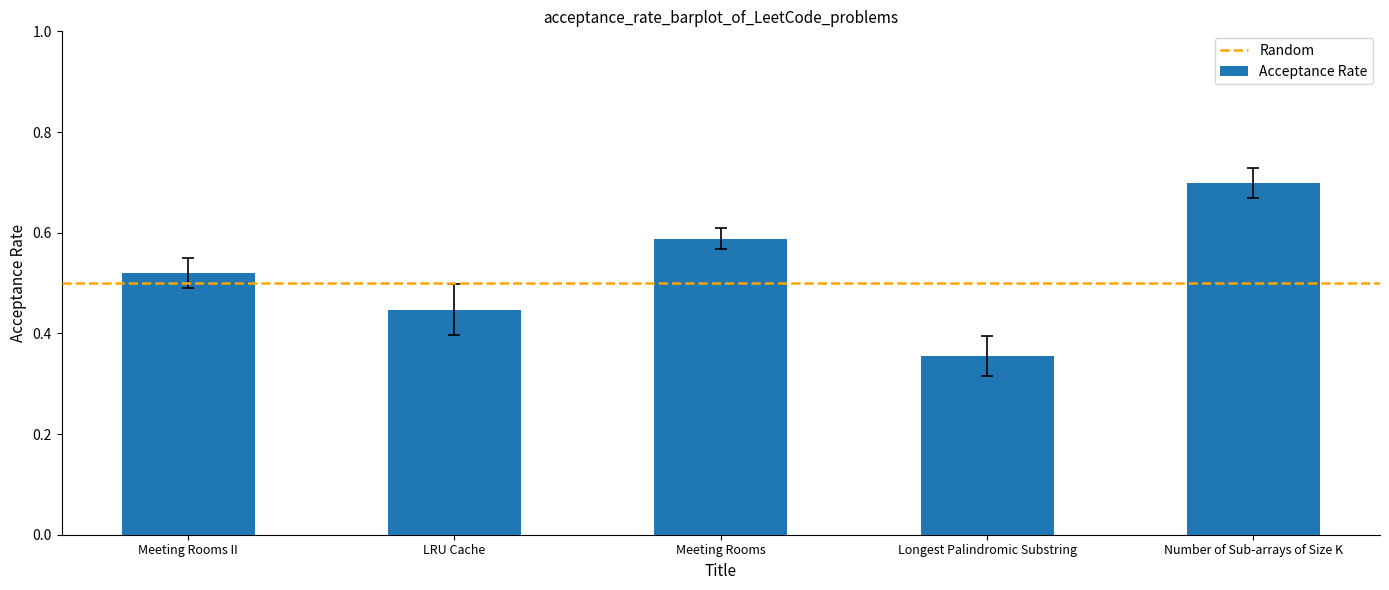

Where is the data nearest to the value 0?

Longest Palindromic Substring